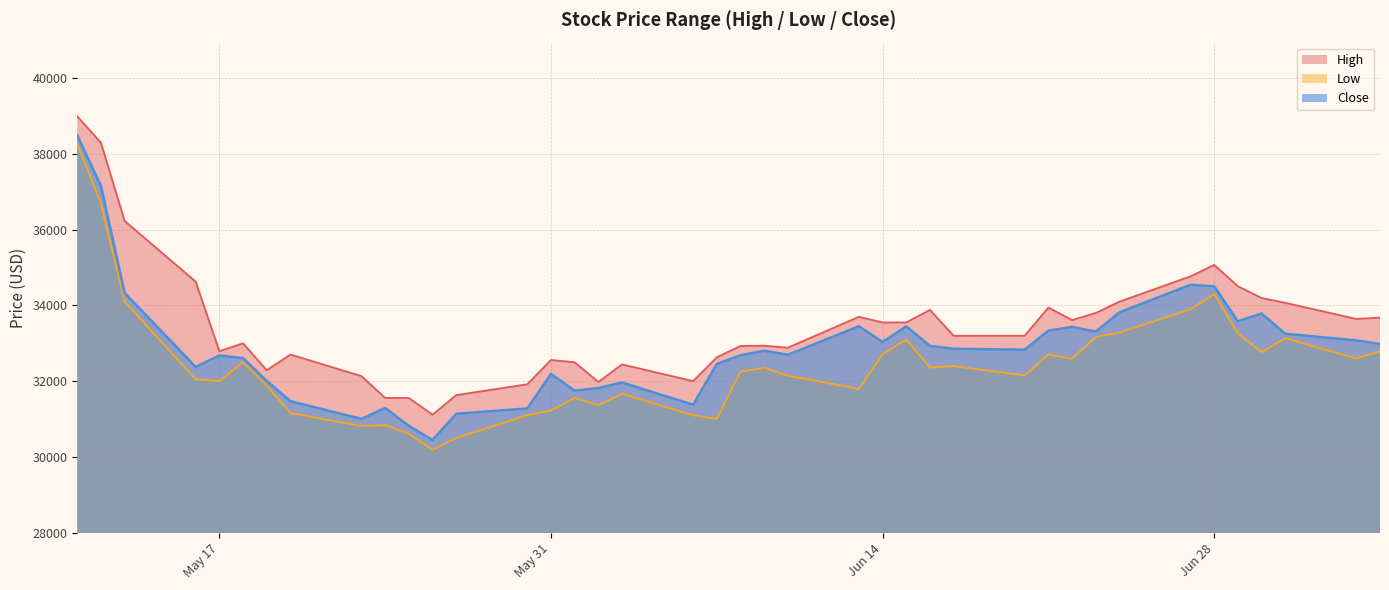

The value of Close at 2022-06-07 is 57361.7. True or false?

False